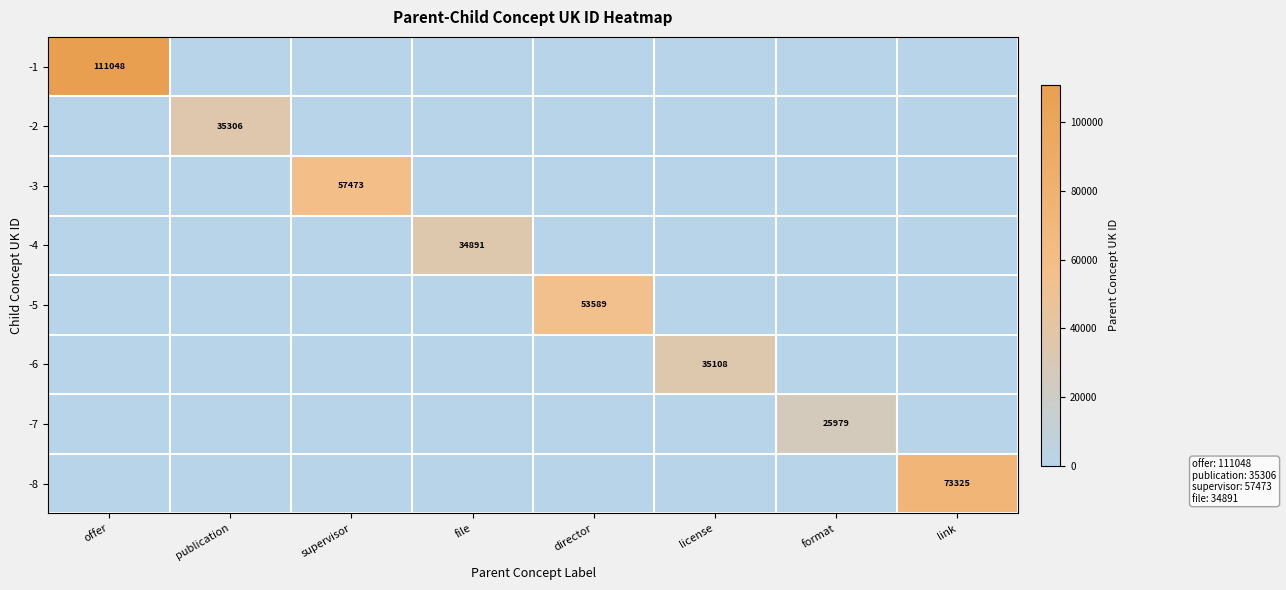

The -4 series shows 55905 at file. True or false?

False